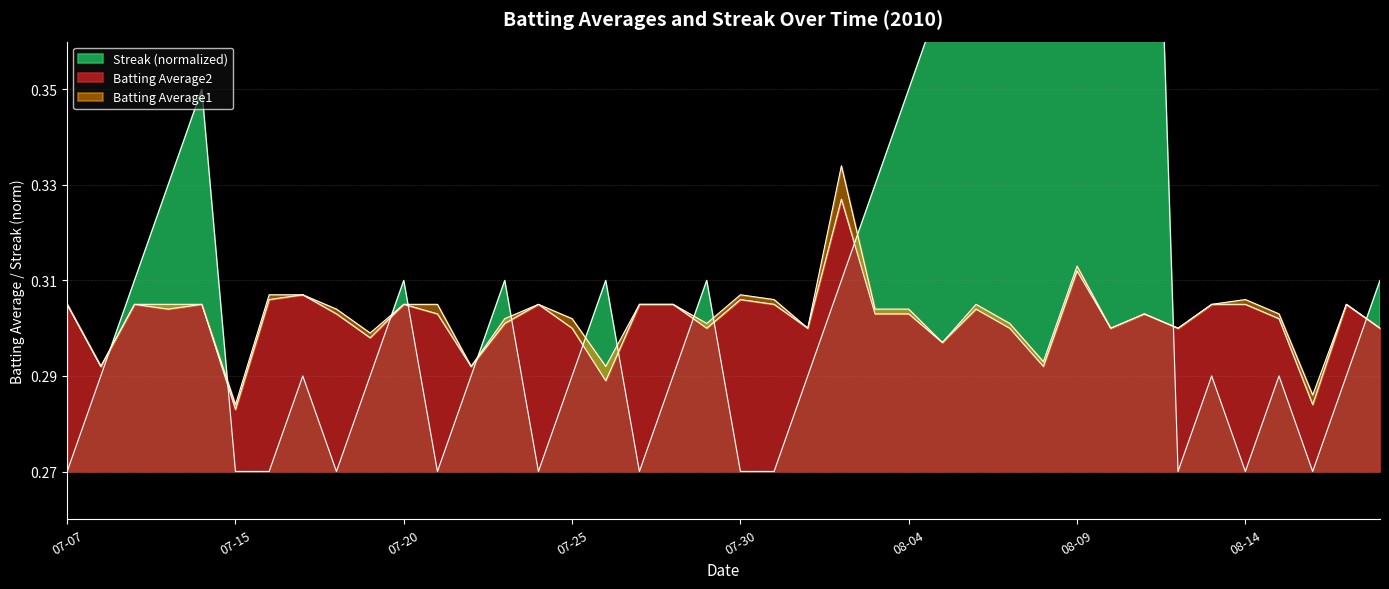

In Batting Average1, how many points are lower than both neighbors (excluding endpoints)?

12